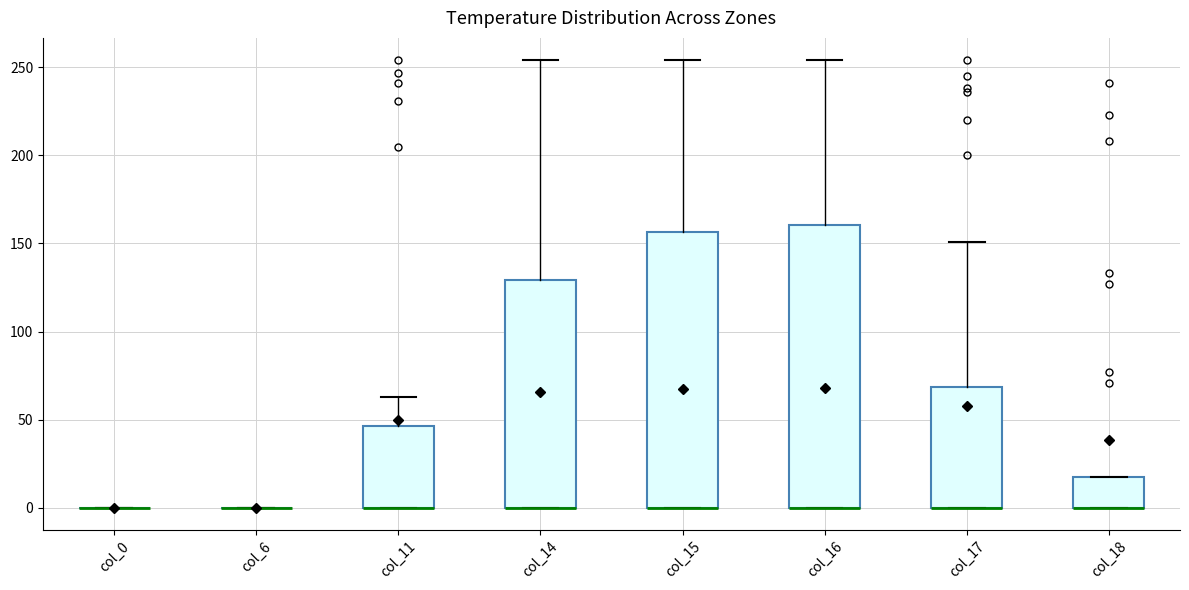

Where does the upper whisker of the box for col_16 end on the y-axis? The values are not printed on the chart, so give them approximately, as read against the axis.

255